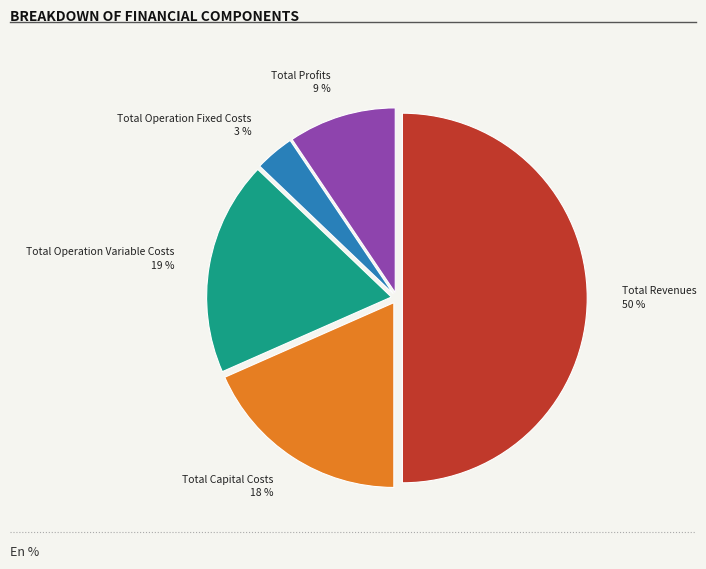

What percentage is the Total Capital Costs slice, to the nearest percent?

18%